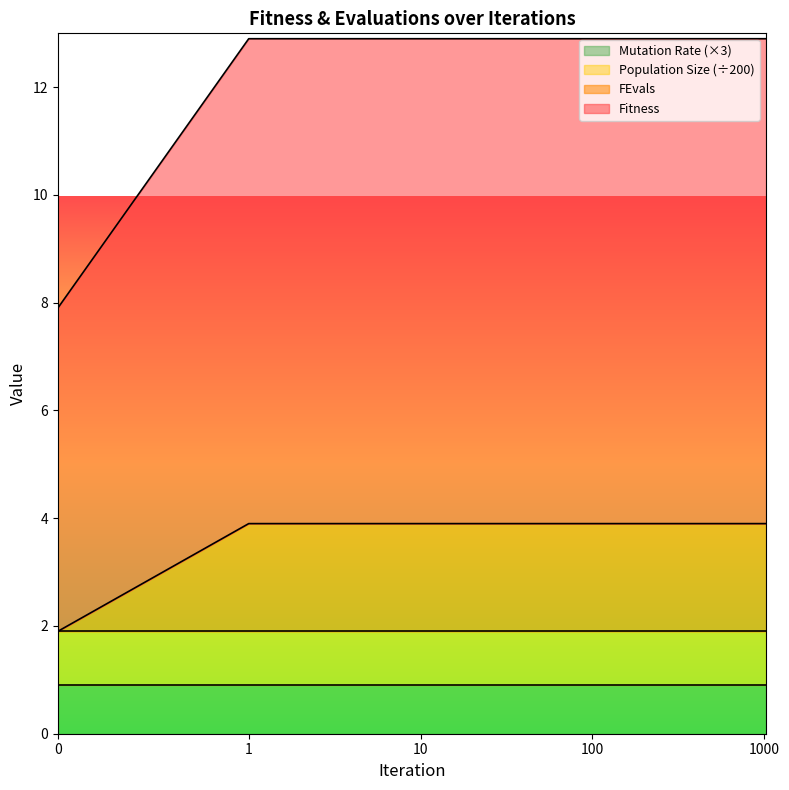

At how many categories does at least one series exceed 2?

7